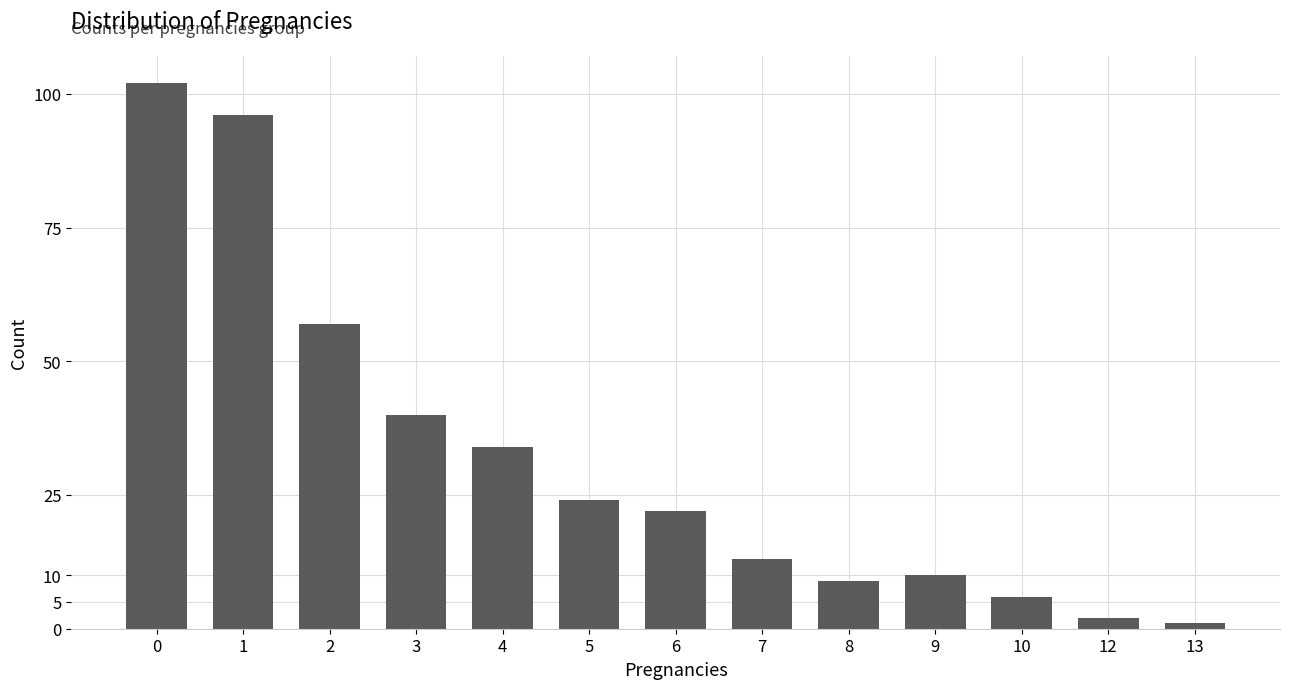

Does the chart contain any negative values?

No